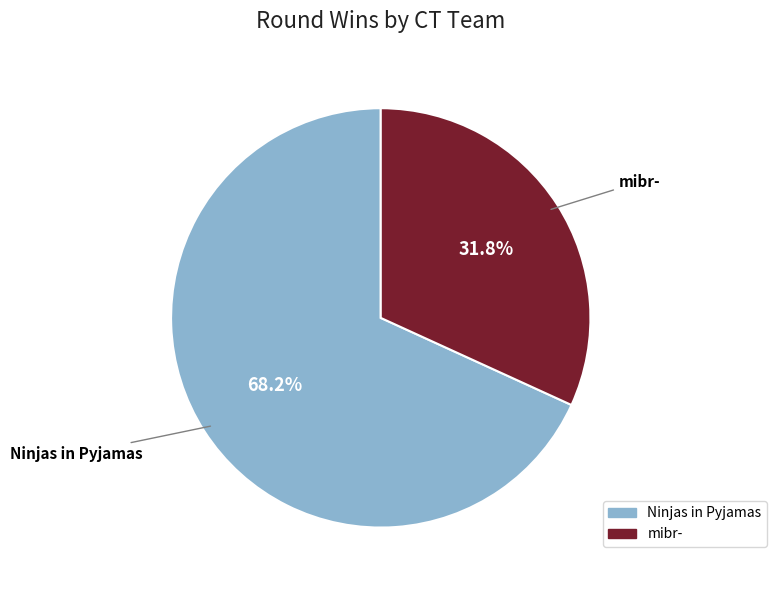

To the nearest percent, what percentage of the pie is Ninjas in Pyjamas?

68%